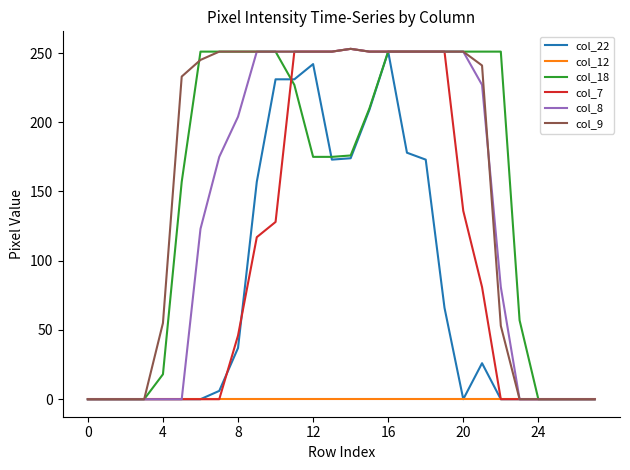

How many series are shown in this chart?

6